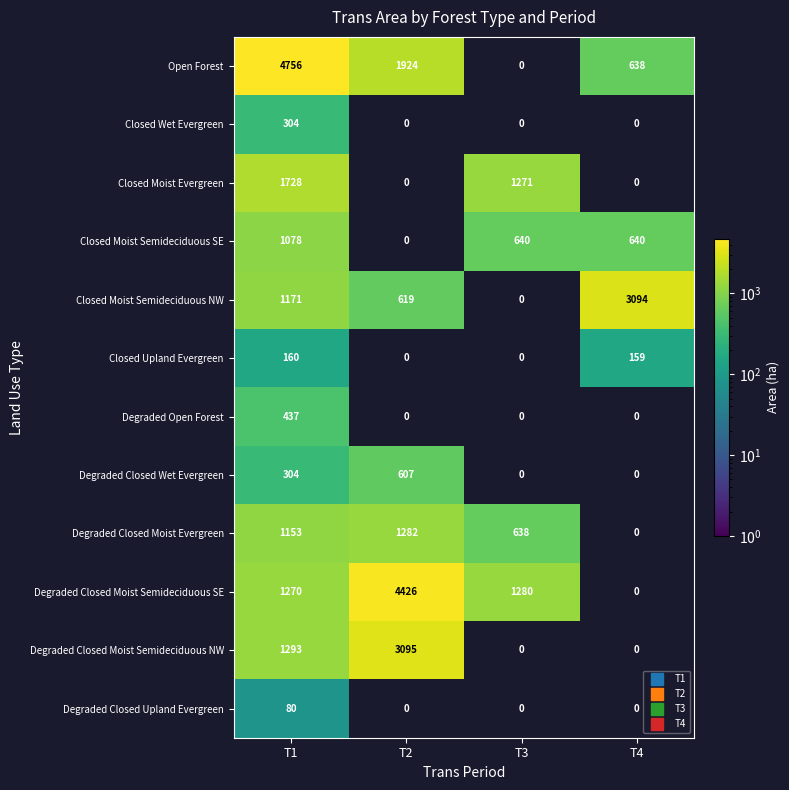

What is the smallest value displayed?

79.8